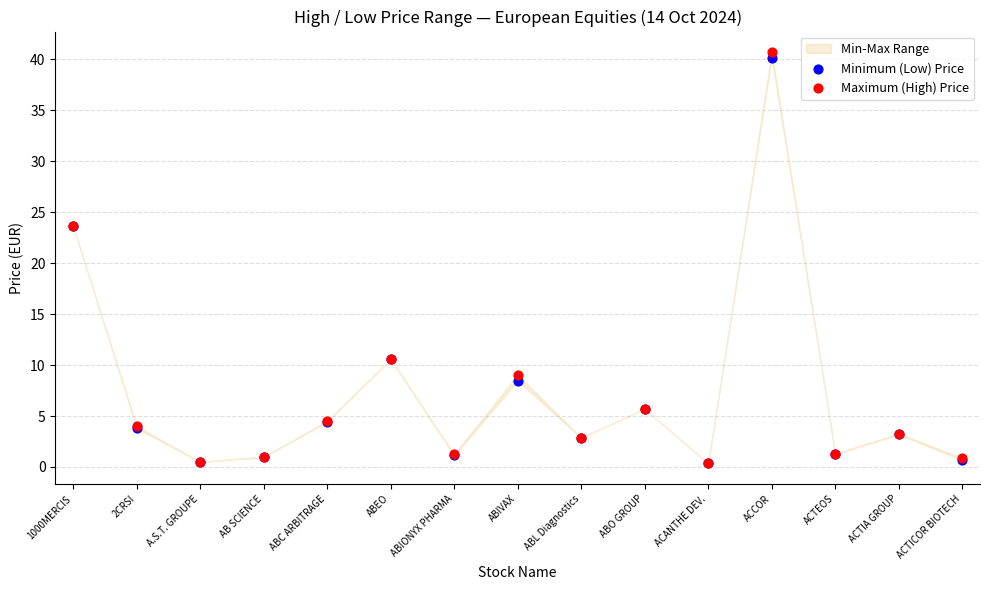

Which series reaches the maximum Y coordinate?

Maximum (High) Price